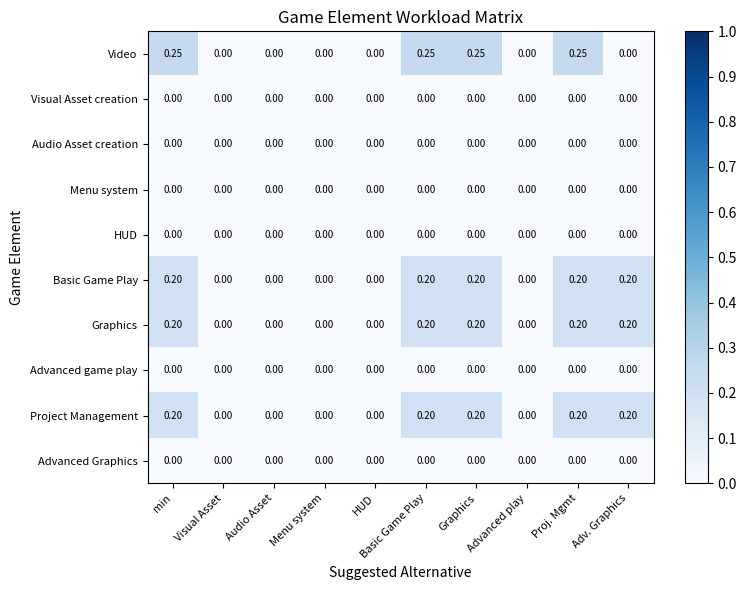

Which series has the widest spread of values?

Video